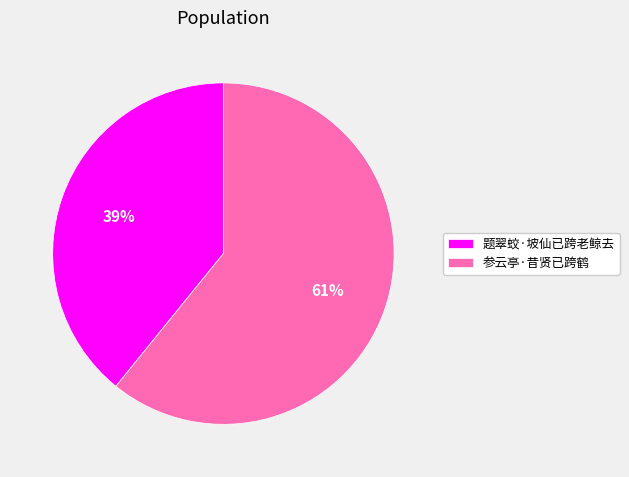

To the nearest percent, what is the combined percentage of 参云亭·昔贤已跨鹤 and 题翠蛟·坡仙已跨老鲸去?

100%